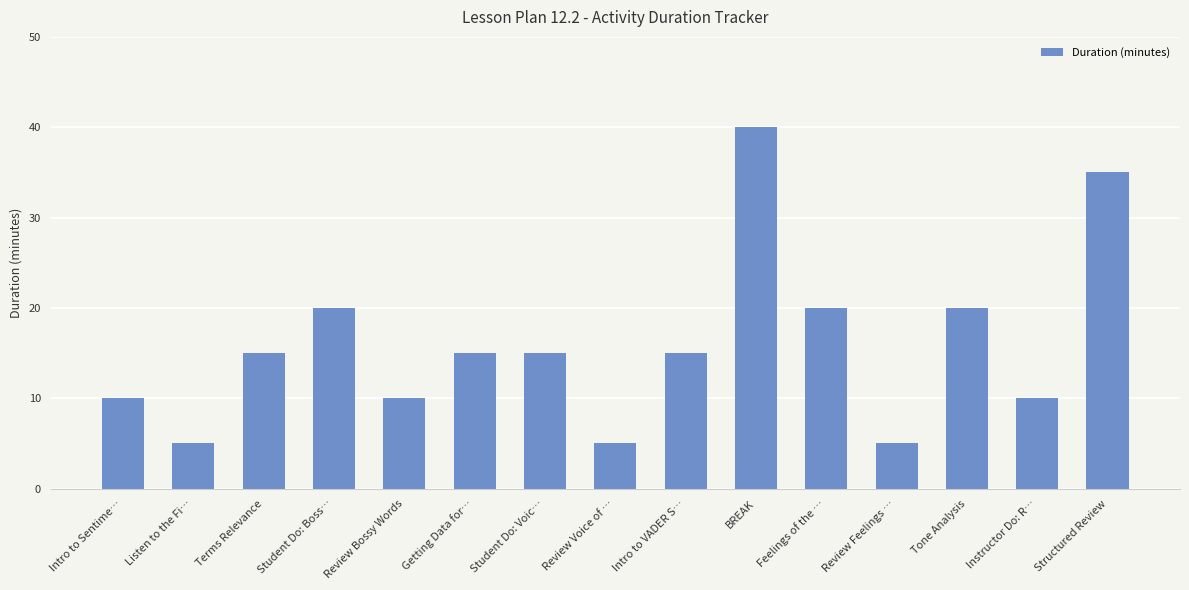

Is it true that the value at Instructor Do: R… is 10?

True